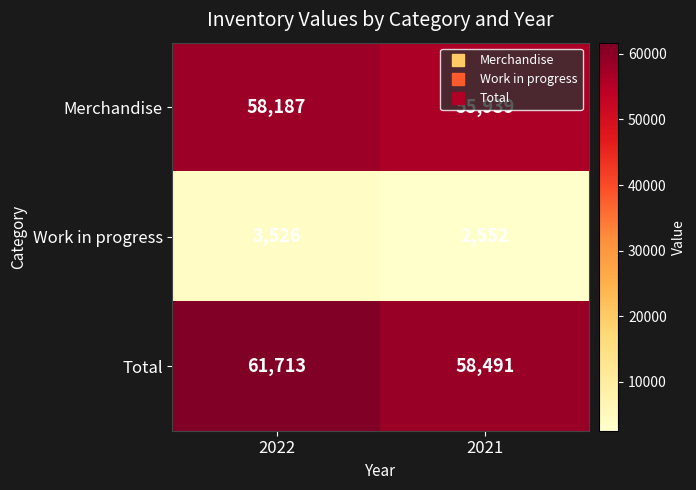

Which series changed the most between 2022 and 2021?

Total